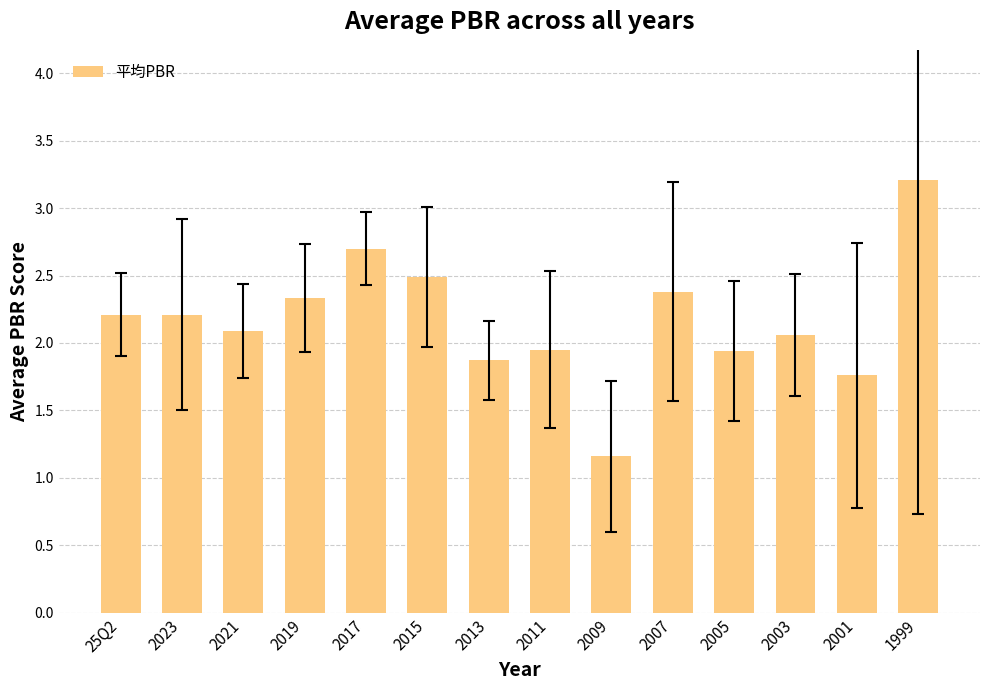

Are the bars grouped side by side (vs. stacked)?

No